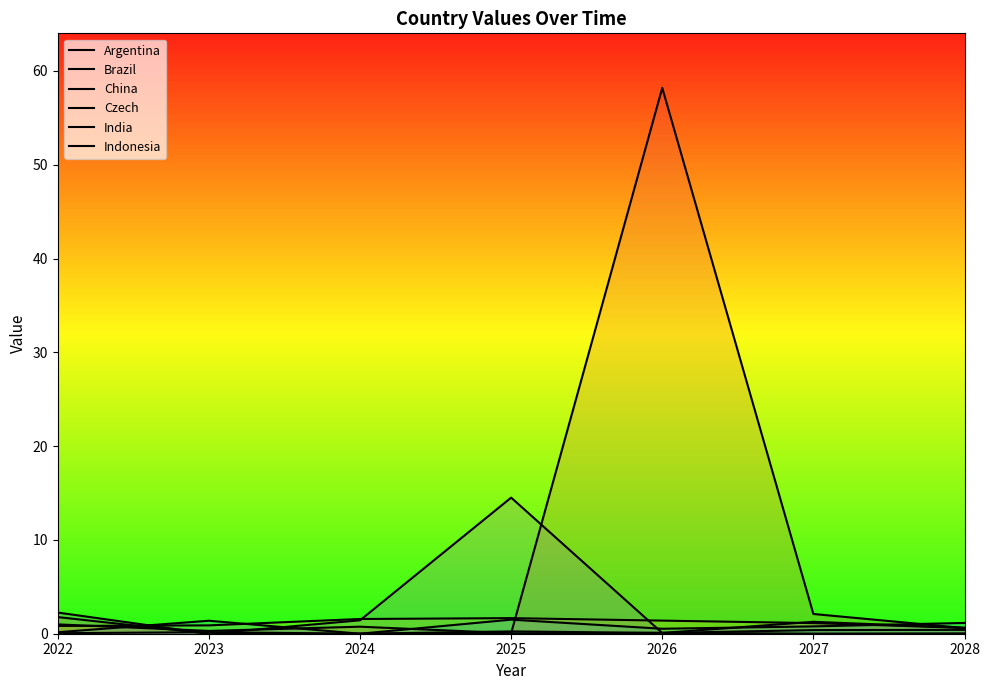

At which label does India reach its minimum?

2024